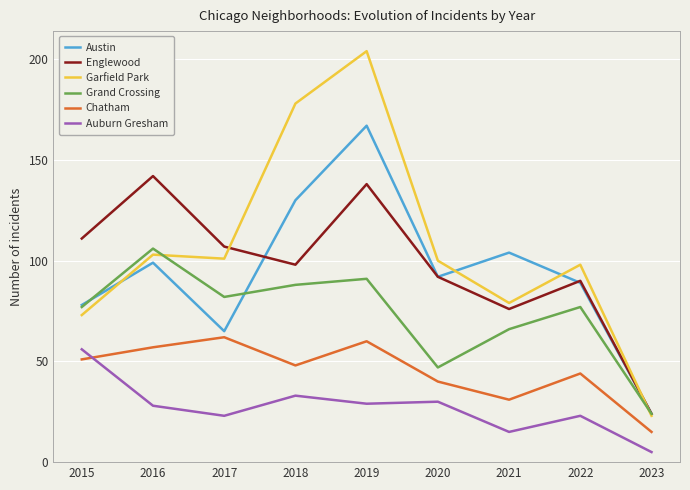

Read the Englewood value at 2019, to the nearest 50.

150